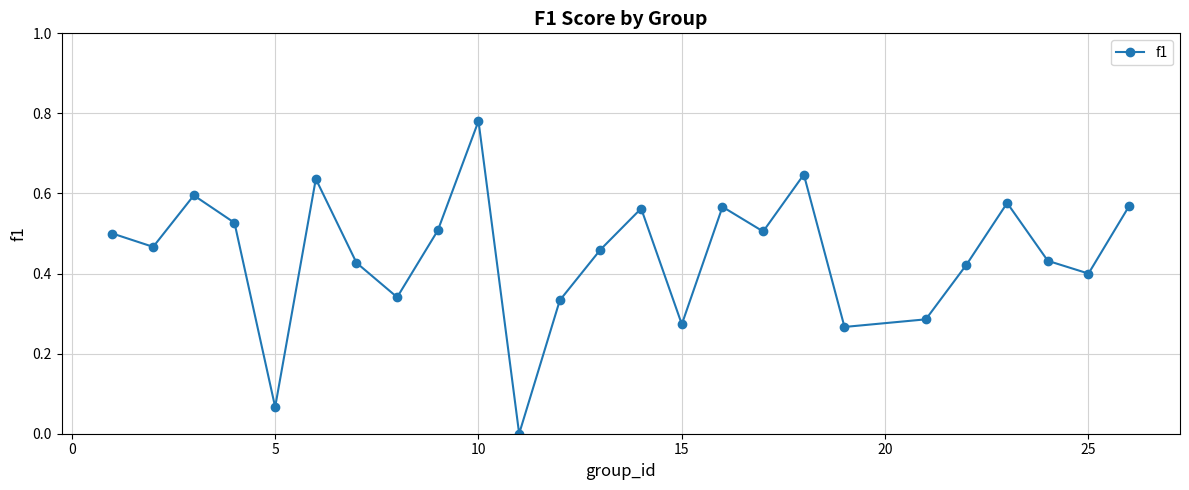

What is the sum of all values?

11.1